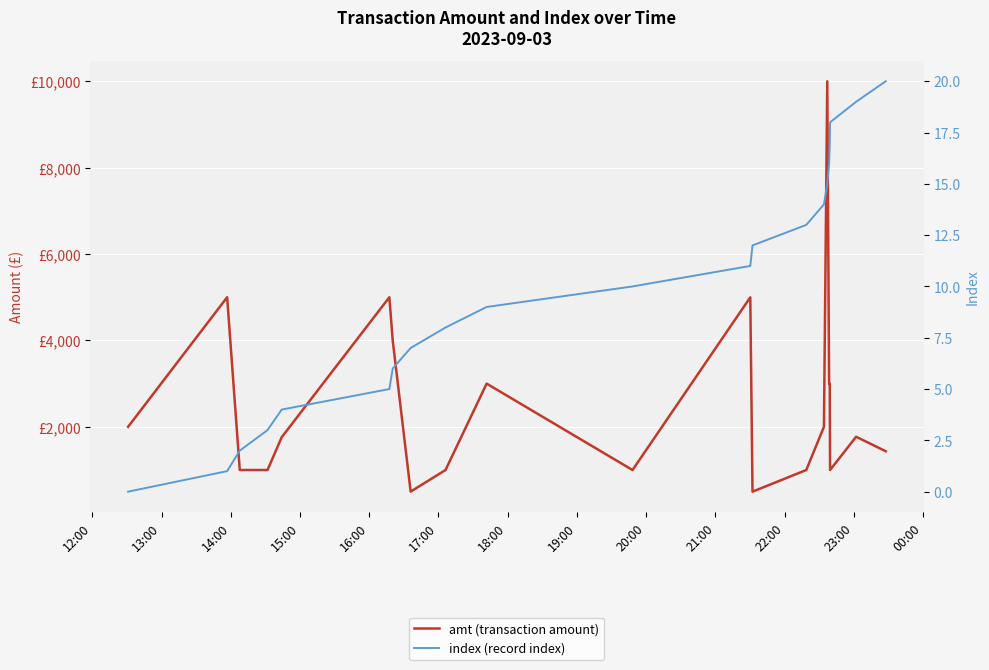

Reading right to left, list all the values displayed in this chart.

amt (transaction amount): 1435	1770	1000	3000	3000	10000	2000	1000	499	4998	1000	3000	1000	500	4000	5000	1760	1000	1000	5000	2000
index (record index): 20	19	18	17	16	15	14	13	12	11	10	9	8	7	6	5	4	3	2	1	0